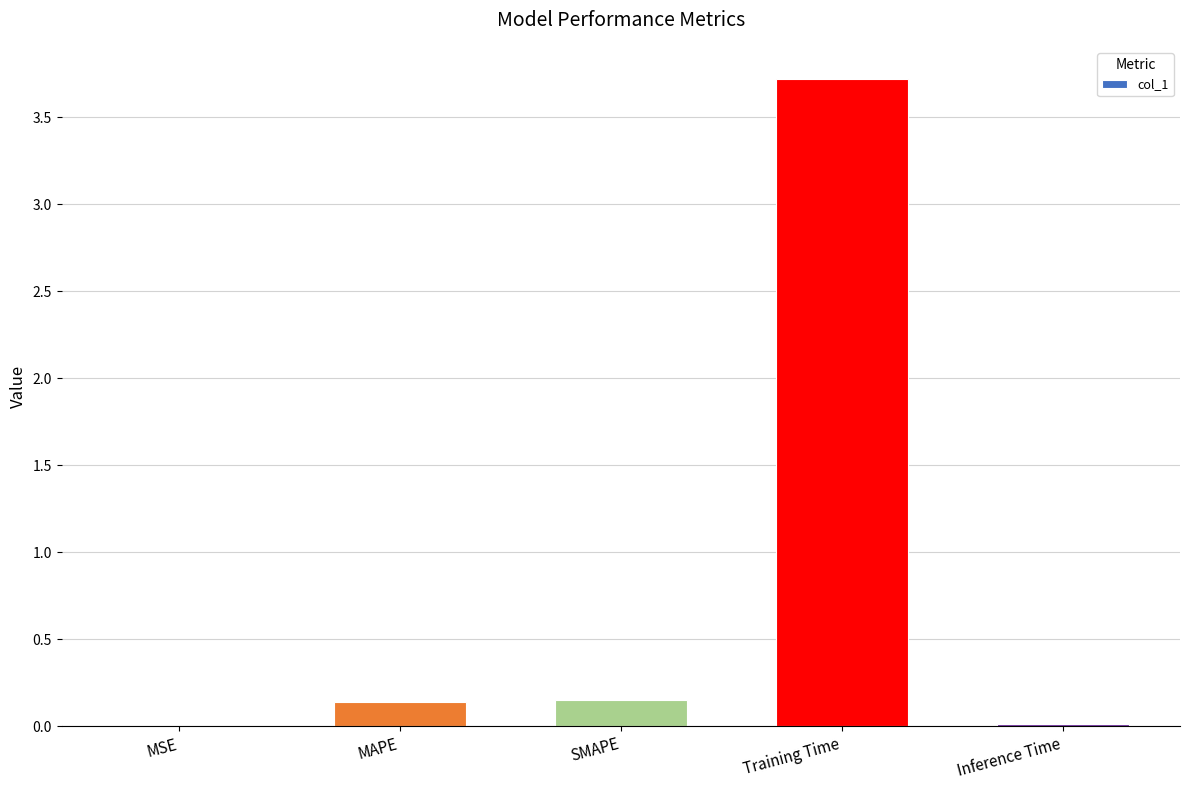

What value does the data have at Training Time?

3.7